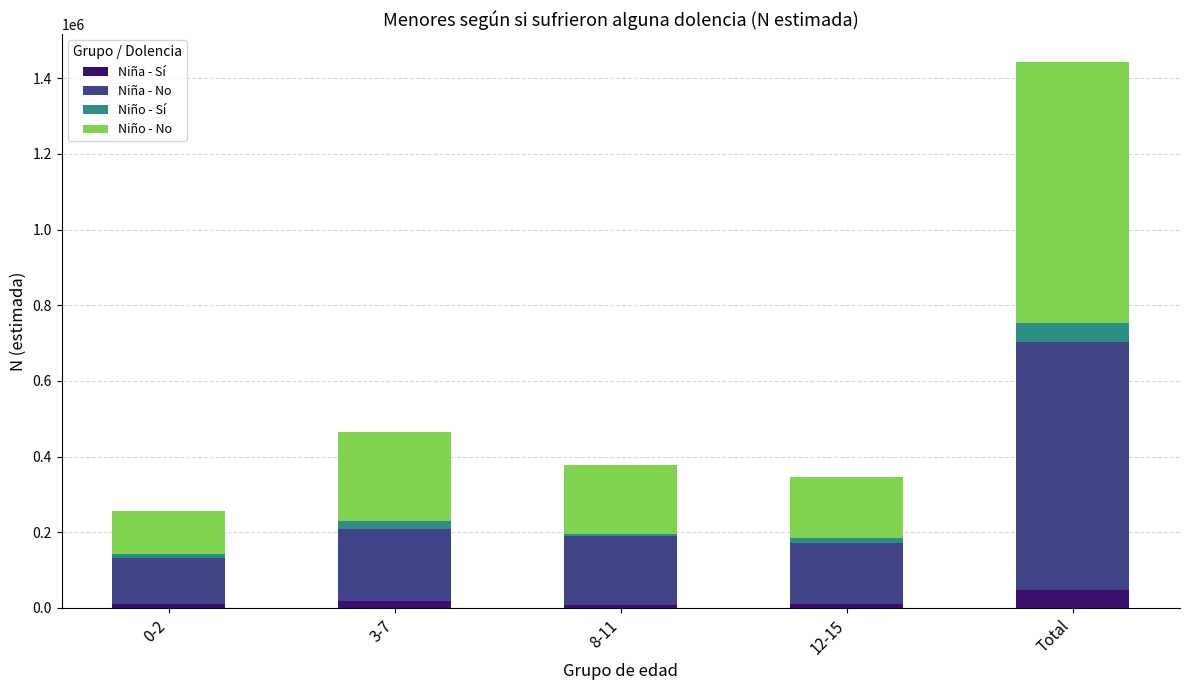

How many categories are shown in the chart?

5